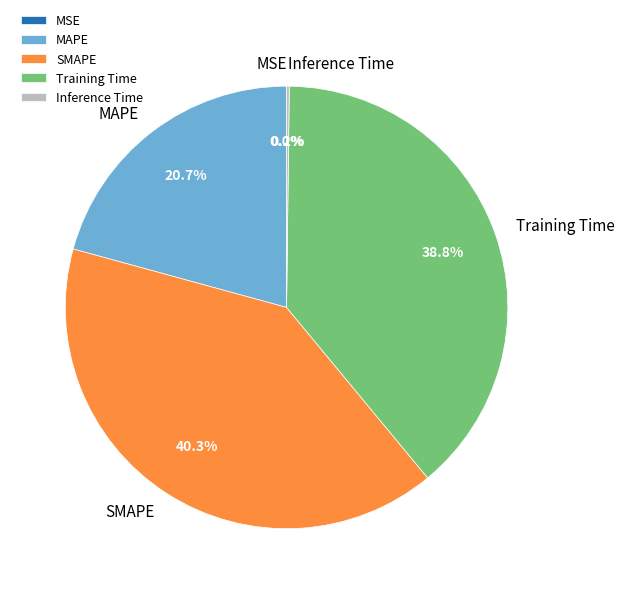

What is the ratio of the value at MAPE to the value at SMAPE?

0.5